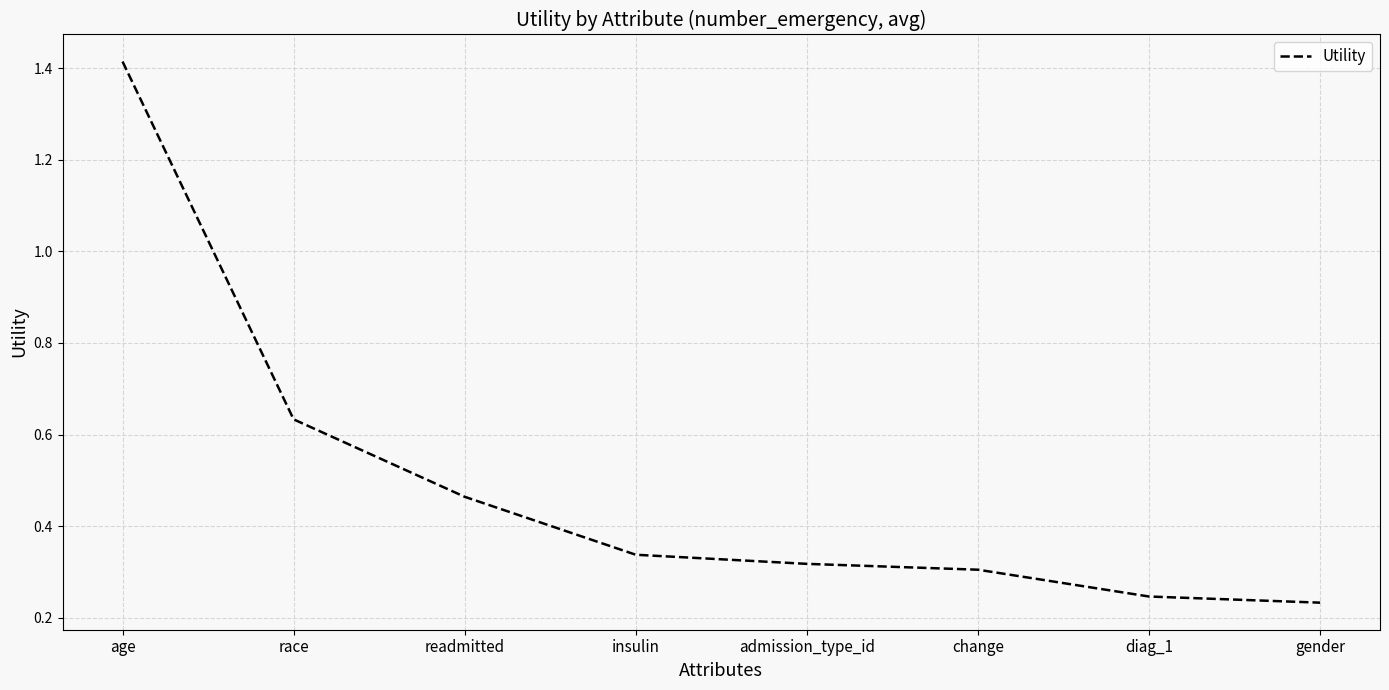

The value at gender is 0.3. True or false?

False